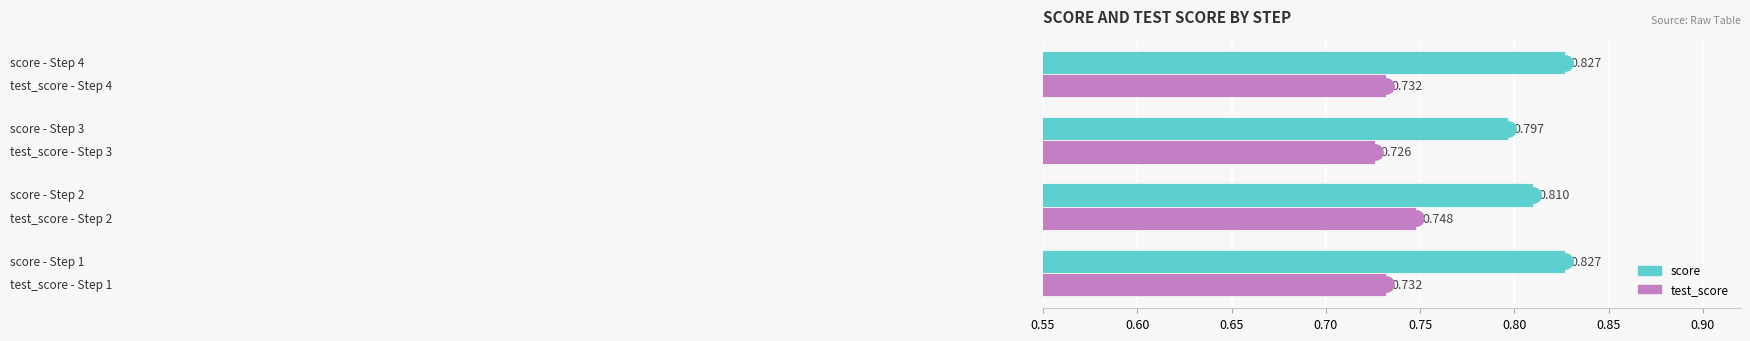

What is the sum of all score values?

3.3